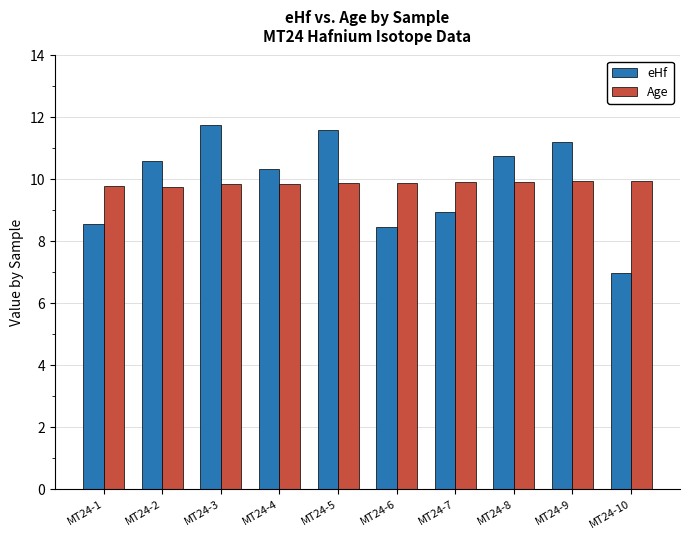

Which series has the widest spread of values?

eHf